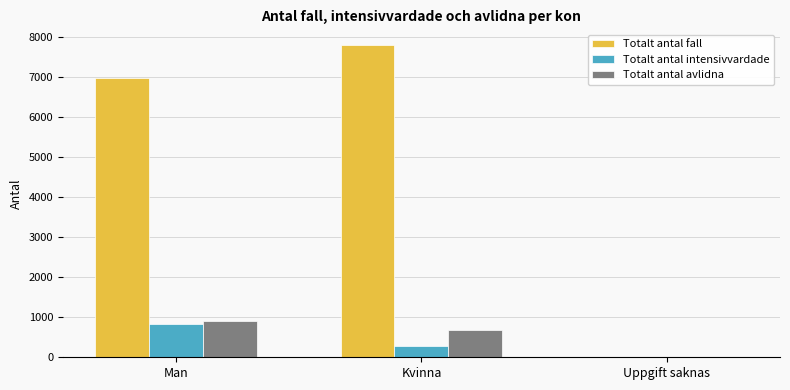

The value of Totalt antal avlidna at Uppgift saknas is -478. True or false?

False